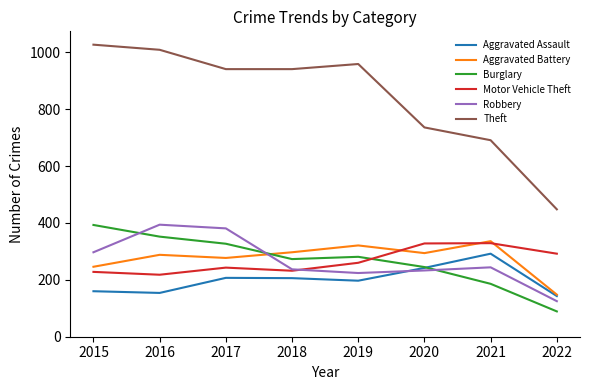

What is the difference between the Aggravated Battery values at 2018 and 2016?

9